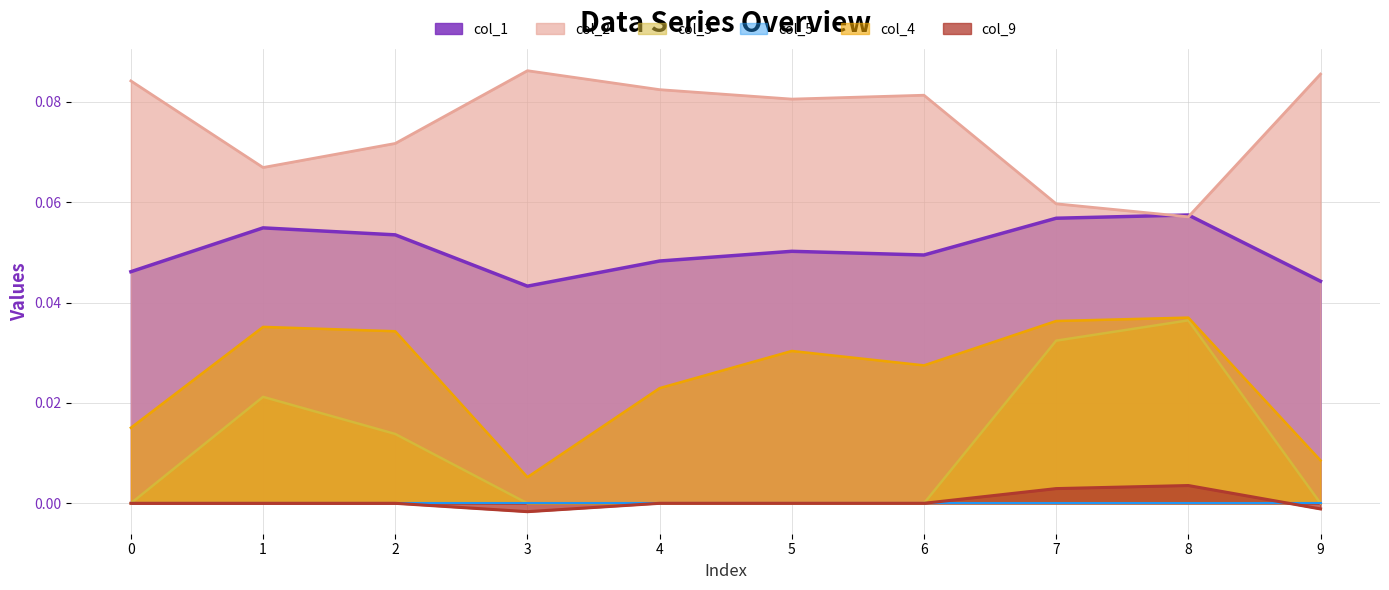

What is the difference between the highest and lowest values at 0?

0.1